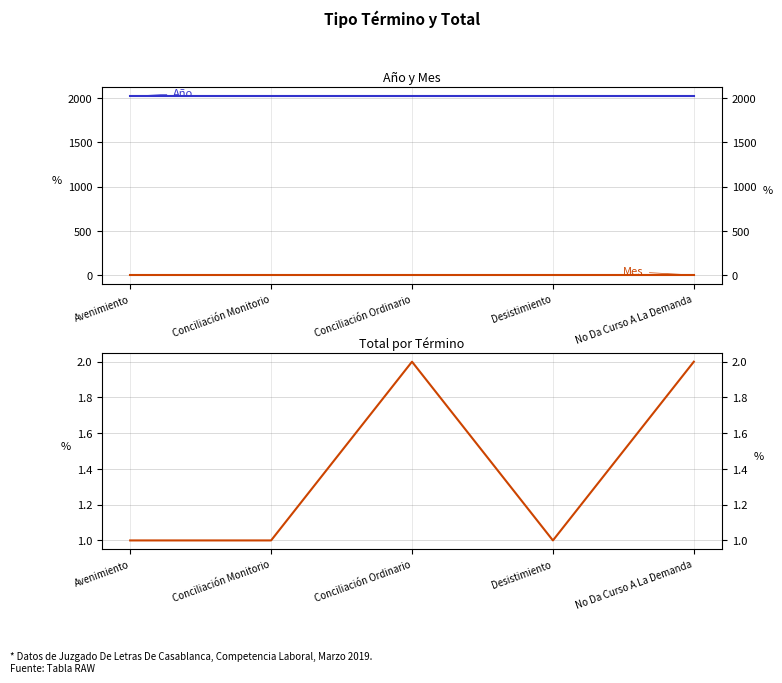

Rank the categories by Mes value from lowest to highest.

Avenimiento, Conciliación Monitorio, Conciliación Ordinario, Desistimiento, No Da Curso A La Demanda